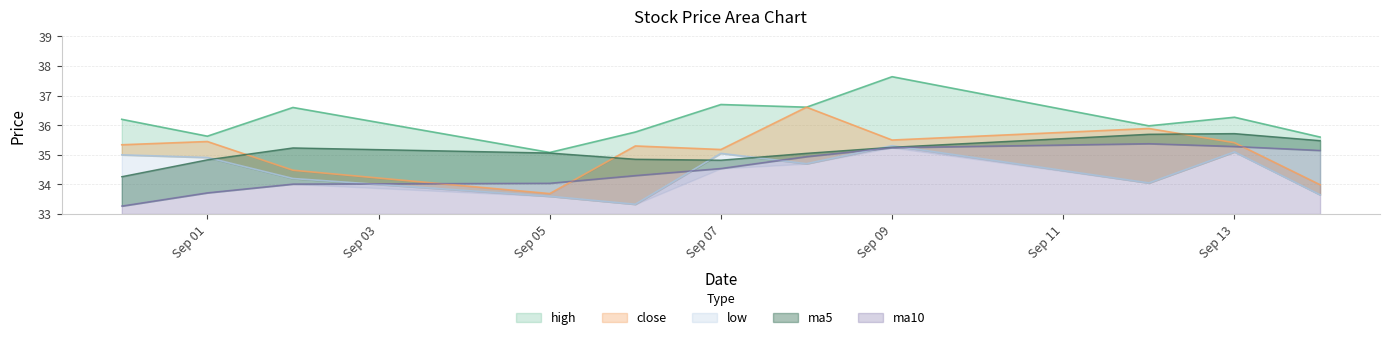

What value does the close series have at 2016-09-02?

34.5